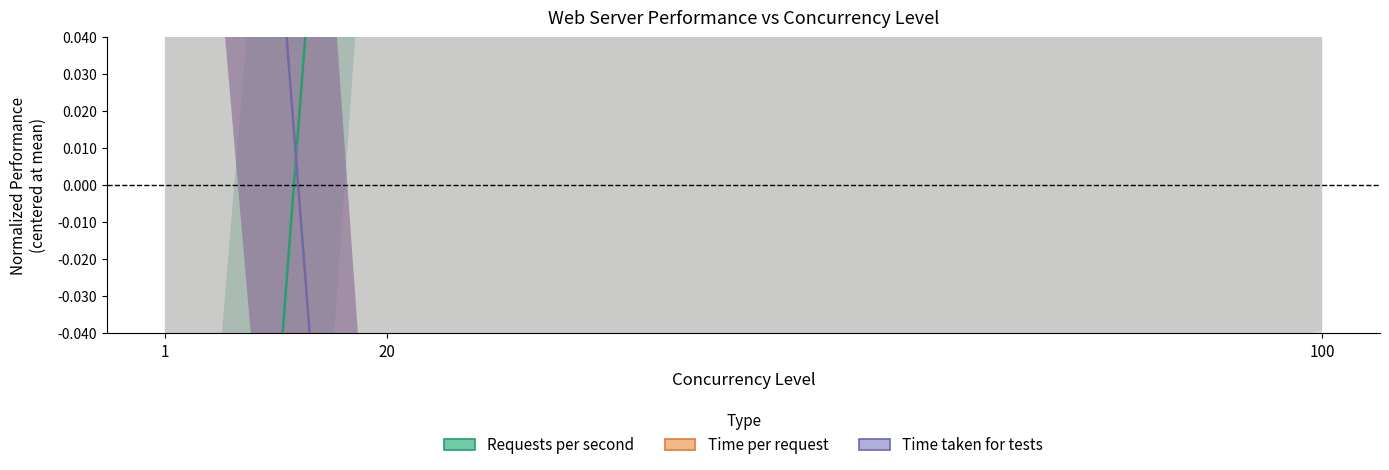

What is the value of the Time per request point at the 2nd from the left?

-0.3